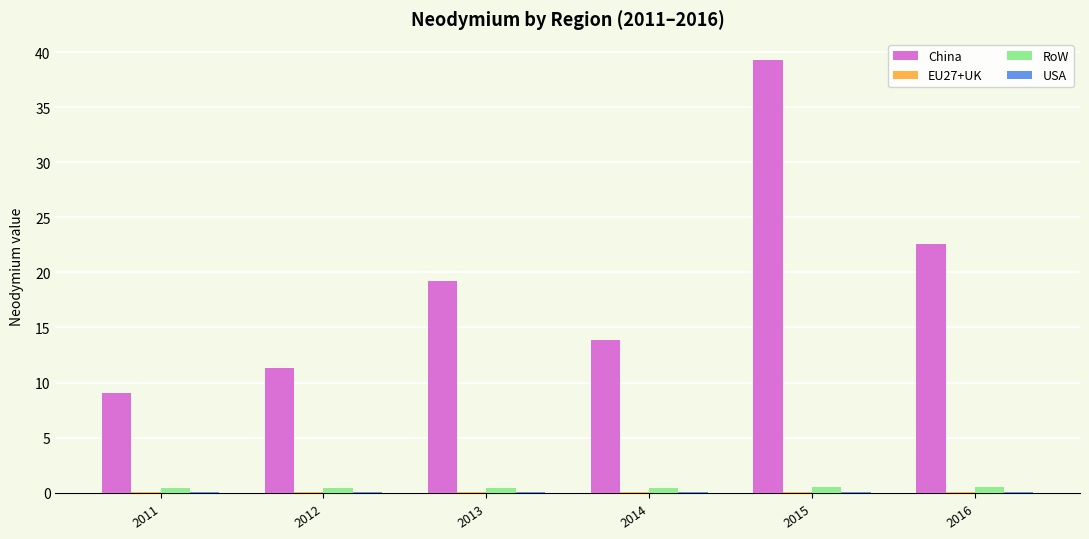

Does the chart contain stacked bars?

No